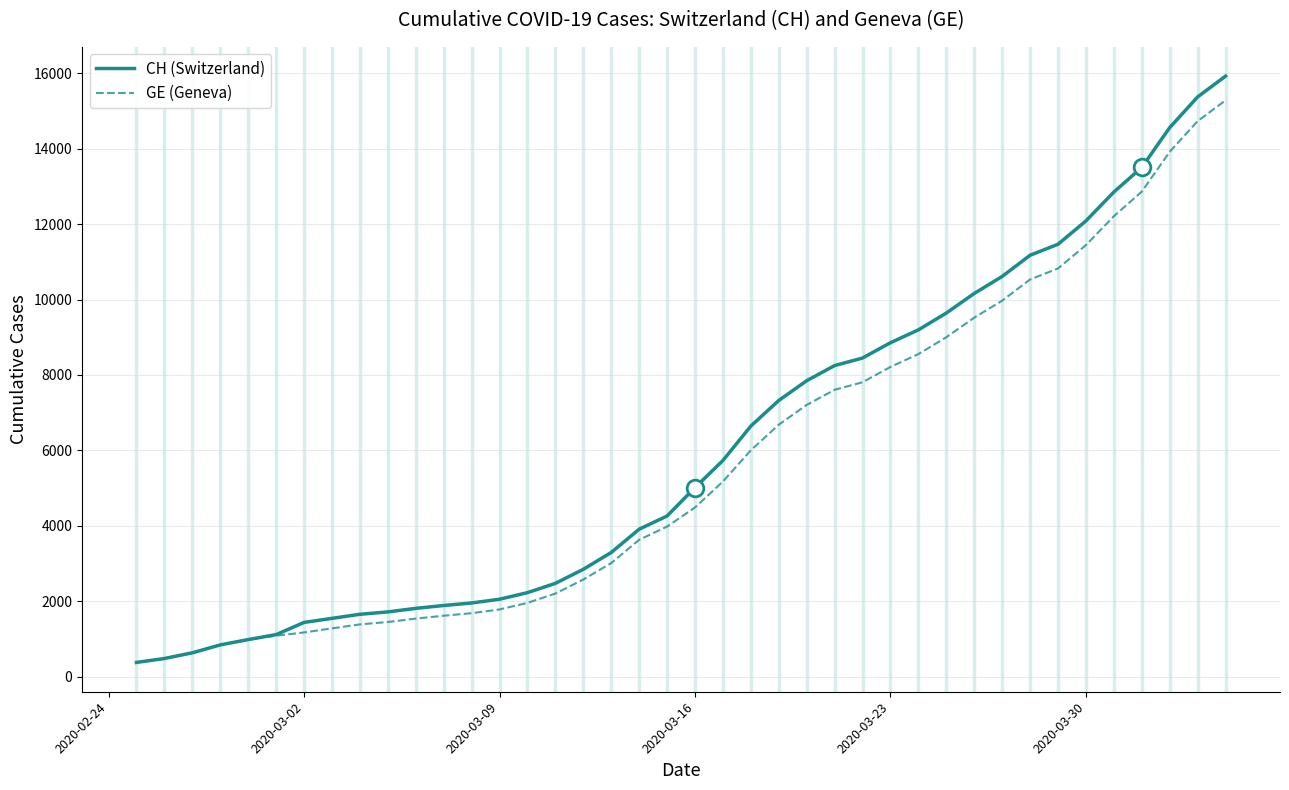

Which series has the widest spread of values?

CH (Switzerland)